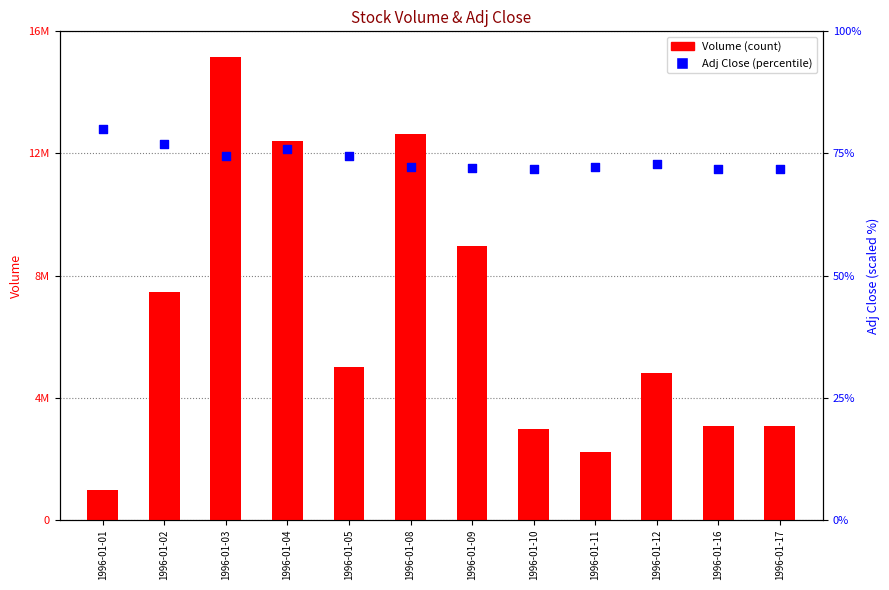

Is the value of Adj Close percentile at 1996-01-16 greater than the value of Volume at 1996-01-16?

No